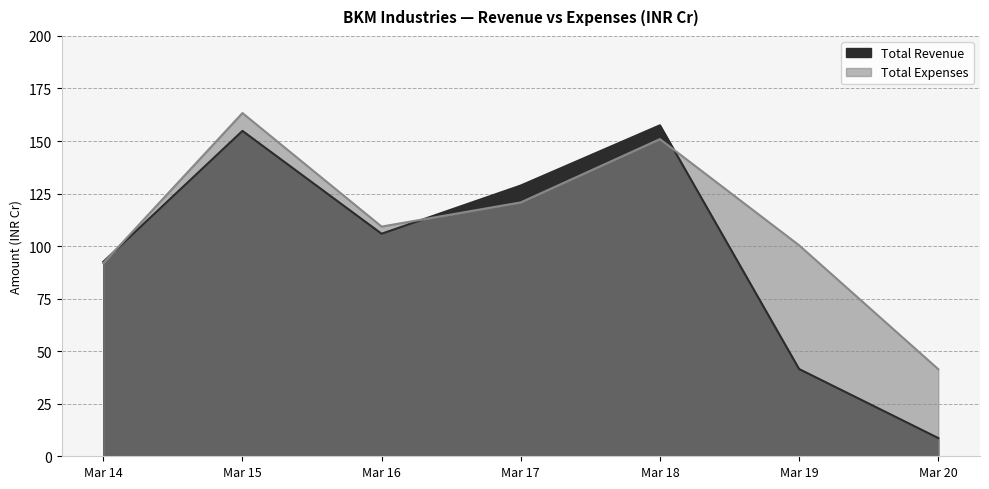

What is the sum of the Total Revenue values at Mar 18 and Mar 20?

166.2